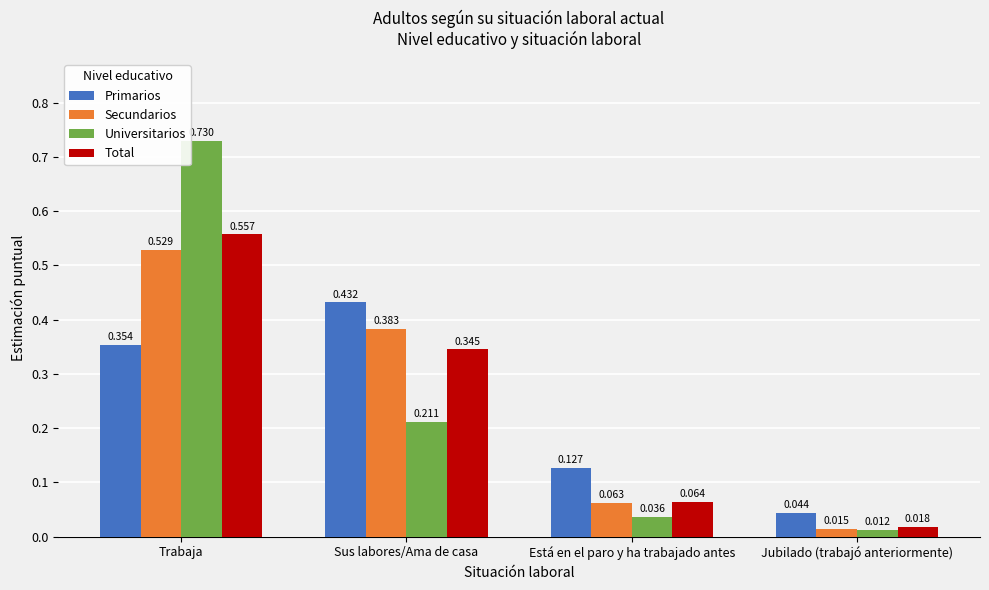

What are all the series names shown in the legend?

Primarios, Secundarios, Universitarios, Total